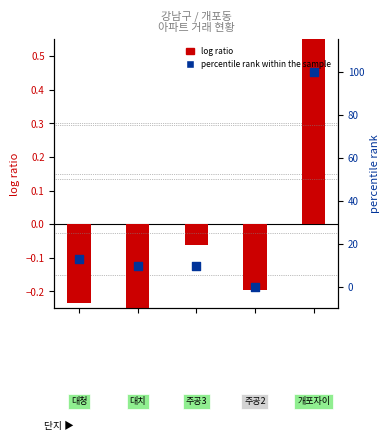

At how many categories does at least one series exceed 58?

1